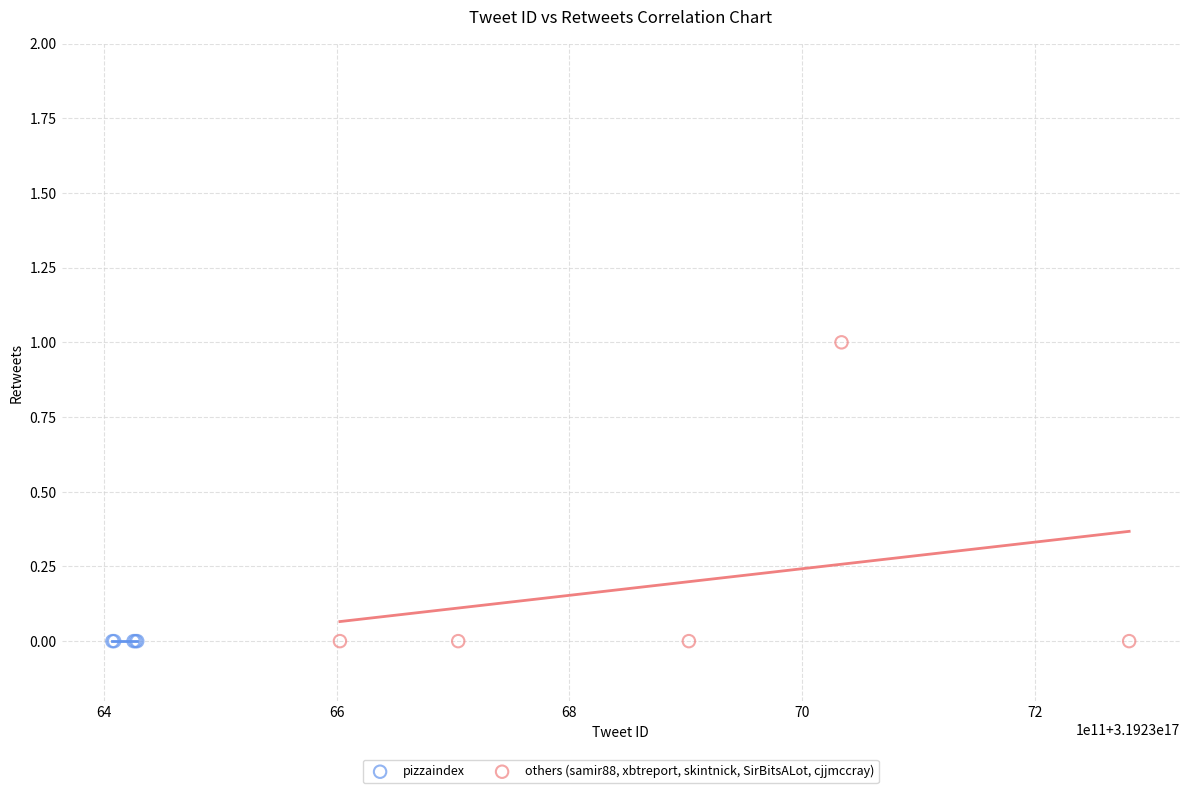

Which series reaches the maximum Y coordinate?

others (samir88, xbtreport, skintnick, SirBitsALot, cjjmccray)